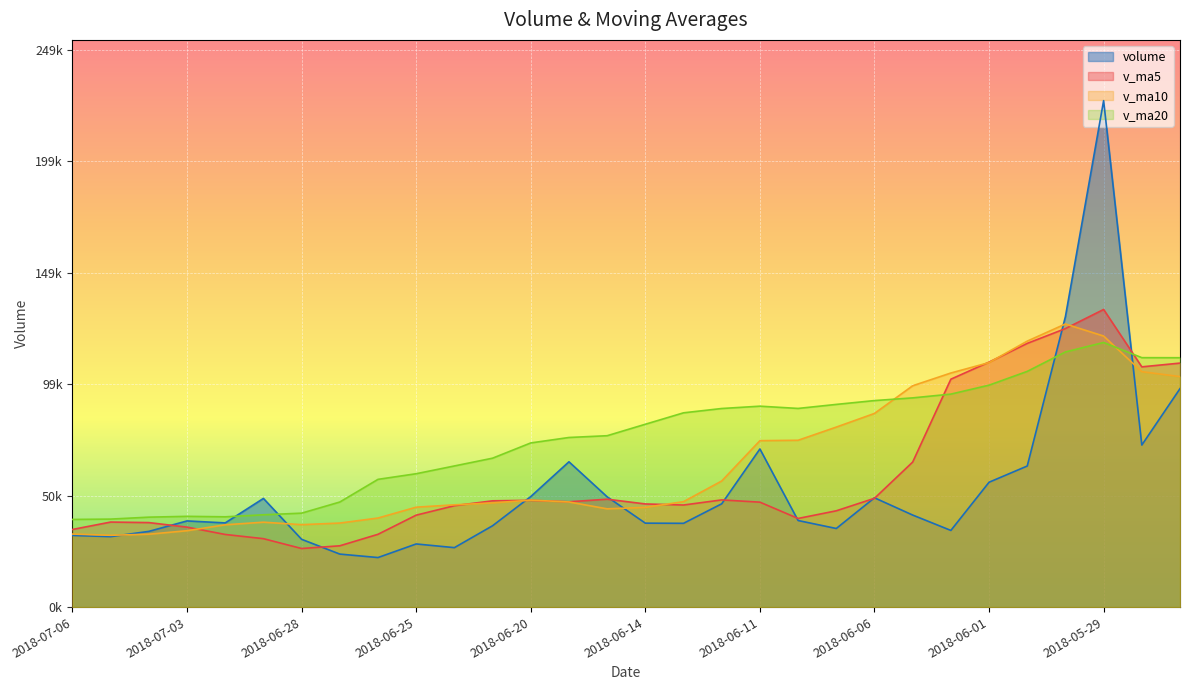

How many lines are shown in the chart?

4